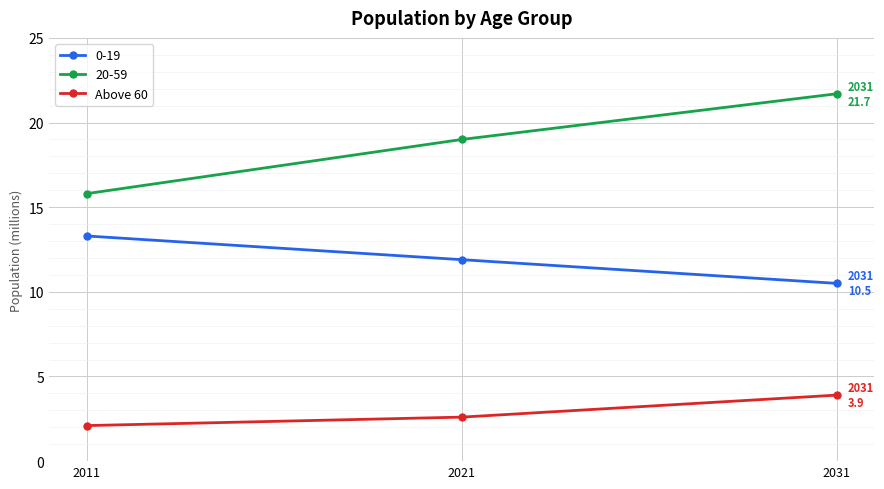

What value does the 0-19 series have at 2021?

11.9